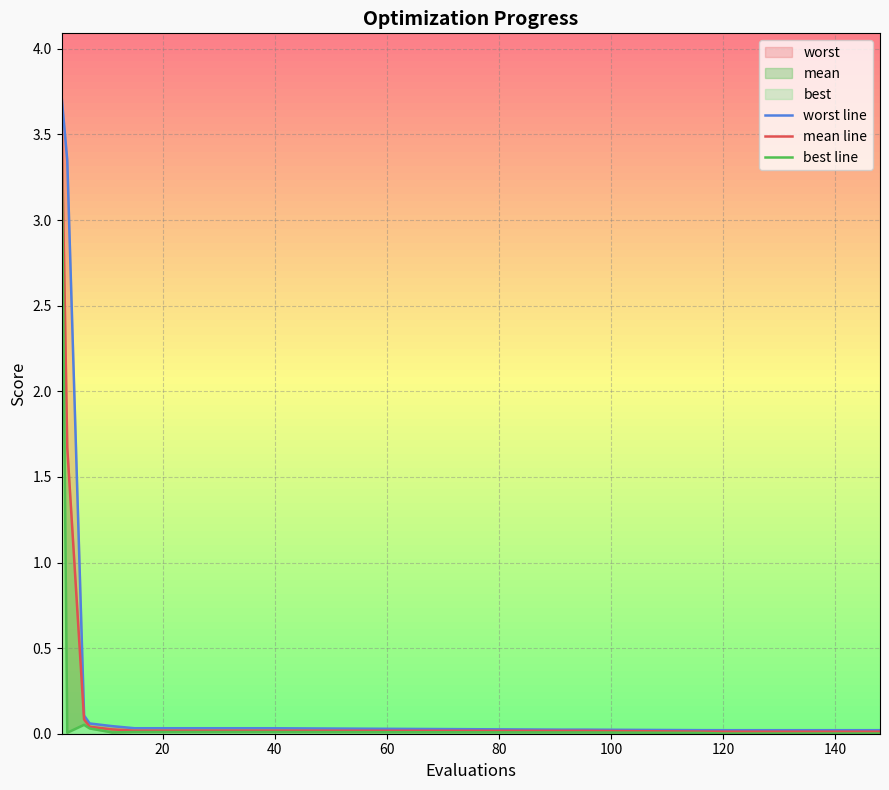

True or false: mean line has a value of 0.0 at 60.

True